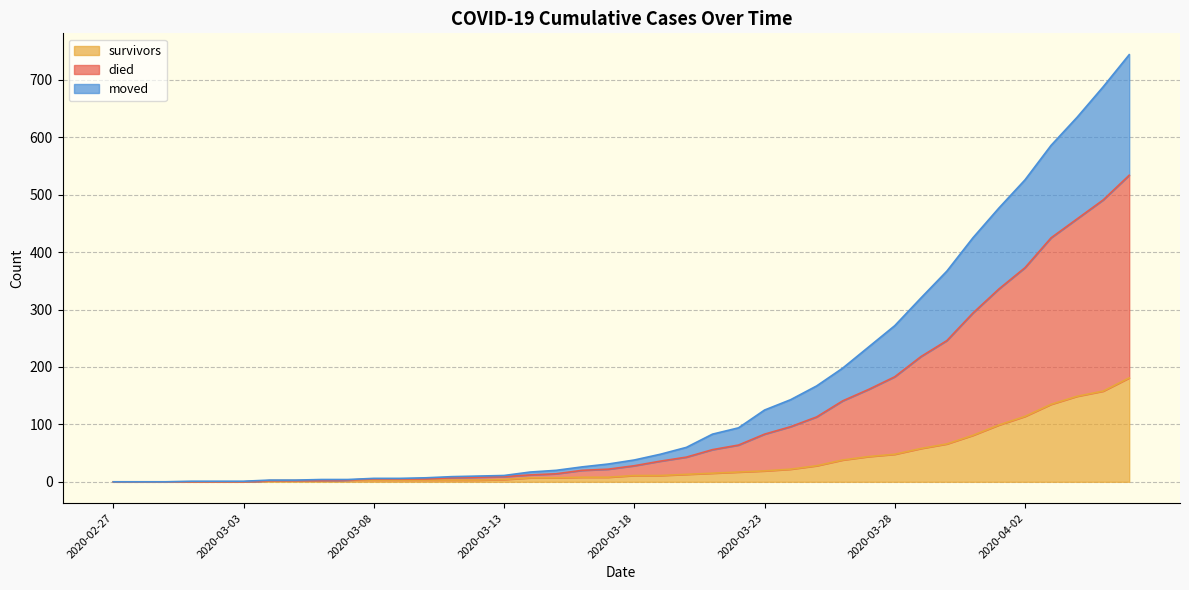

Which has a higher value, 2020-03-23 or 2020-04-03?

2020-04-03